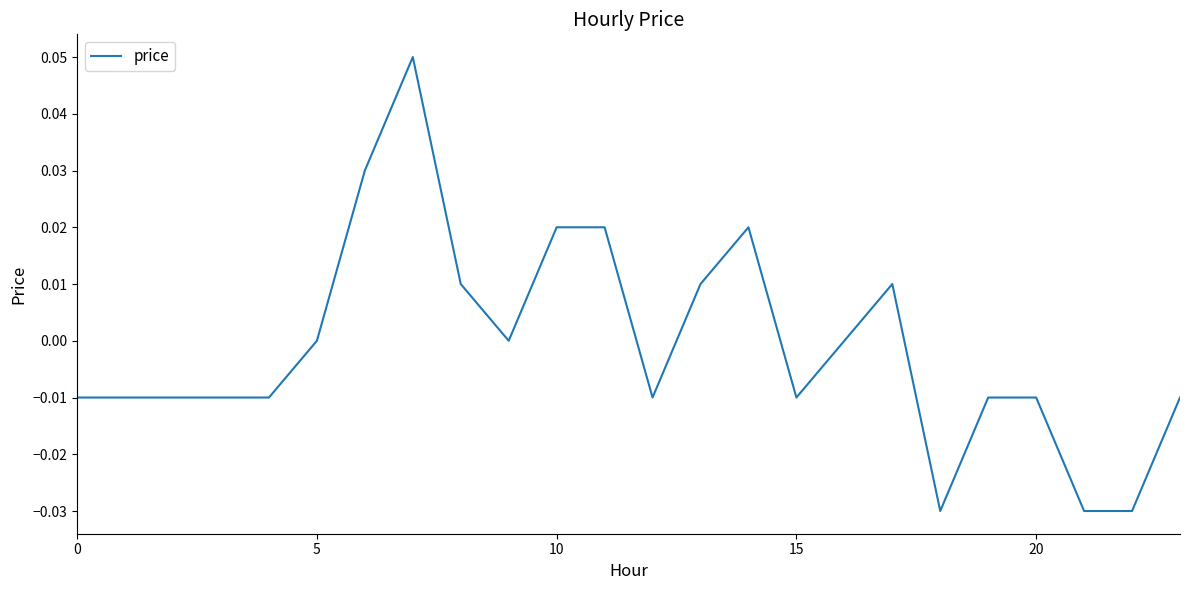

What is the difference between the maximum and minimum values?

0.1